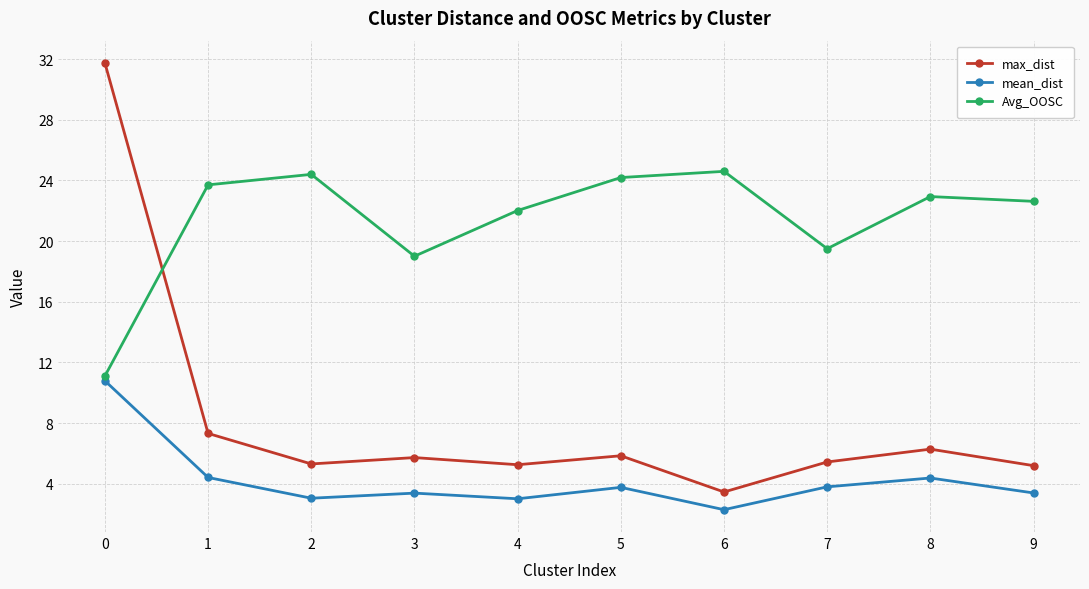

True or false: mean_dist and Avg_OOSC intersect in this chart.

False